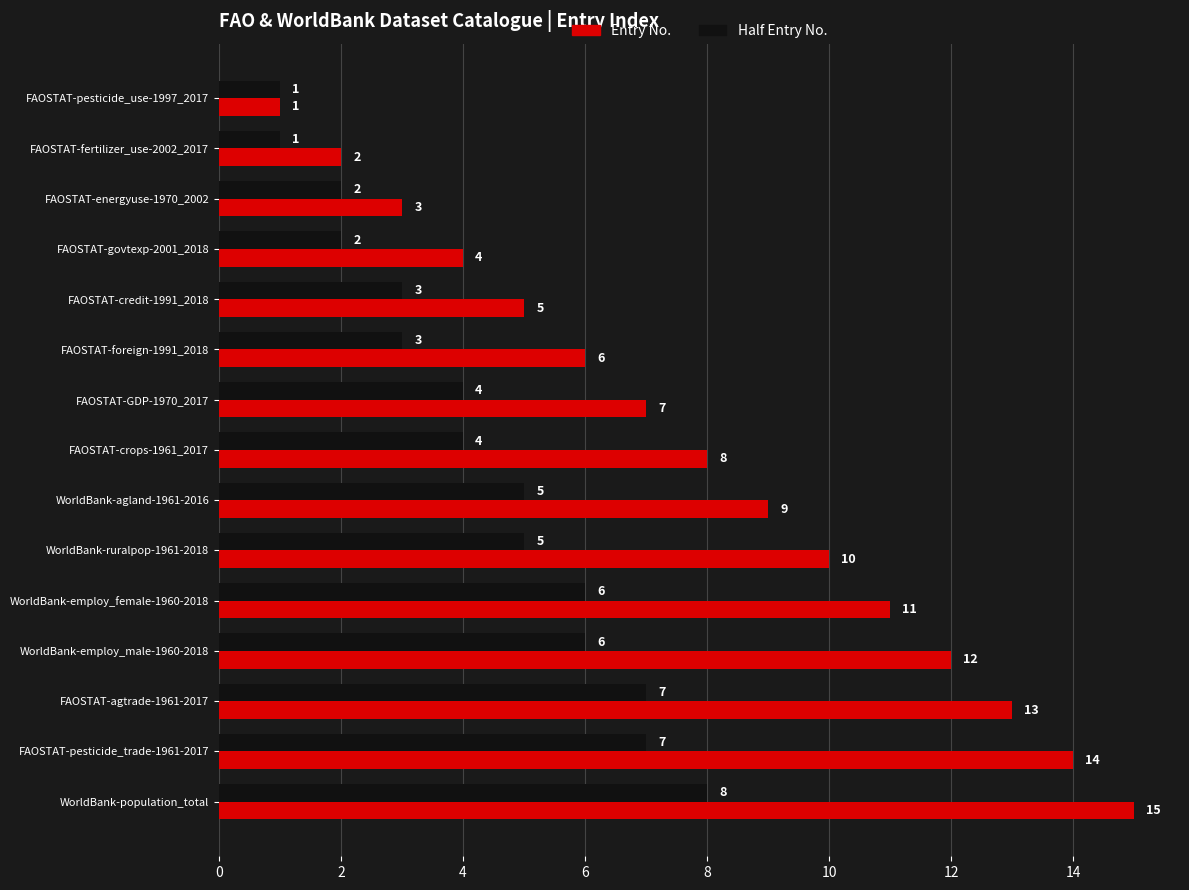

Which category has the lowest value in the Entry No. series?

FAOSTAT-pesticide_use-1997_2017